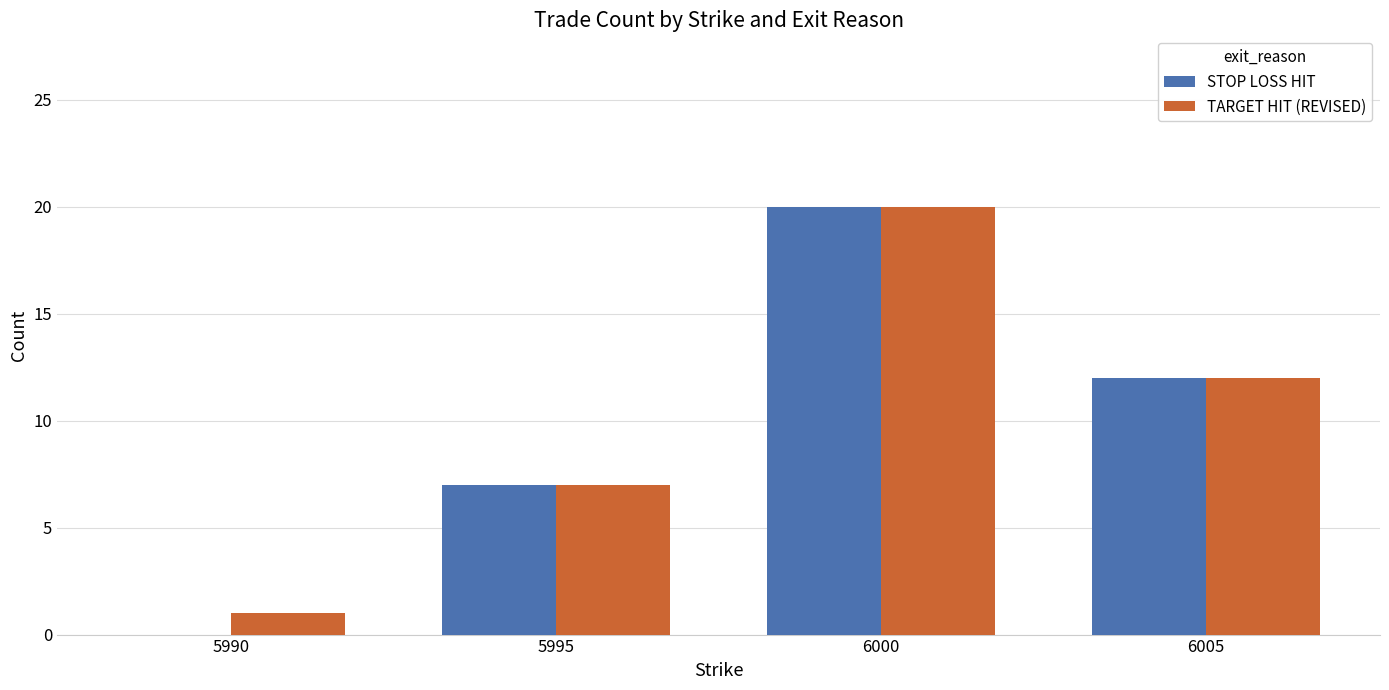

How many data points does each series have?

4